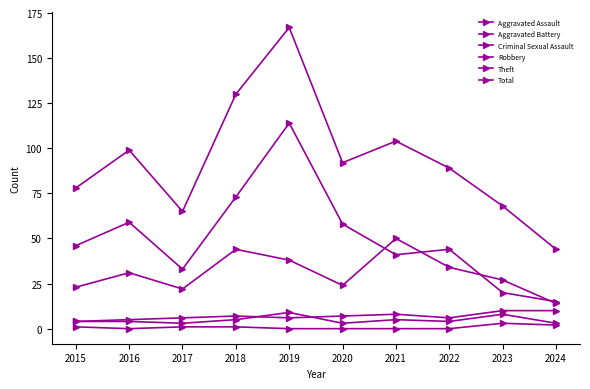

What is the highest value of the Robbery series?

50